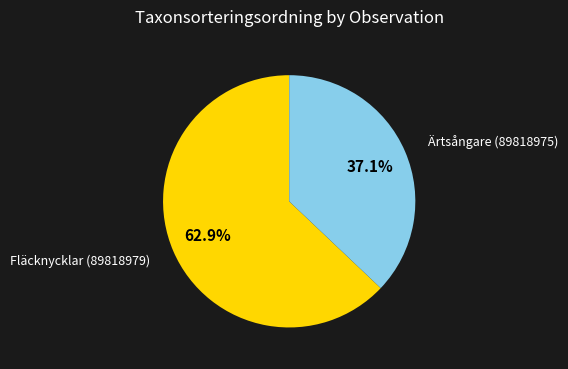

Does any single category account for the majority?

Yes